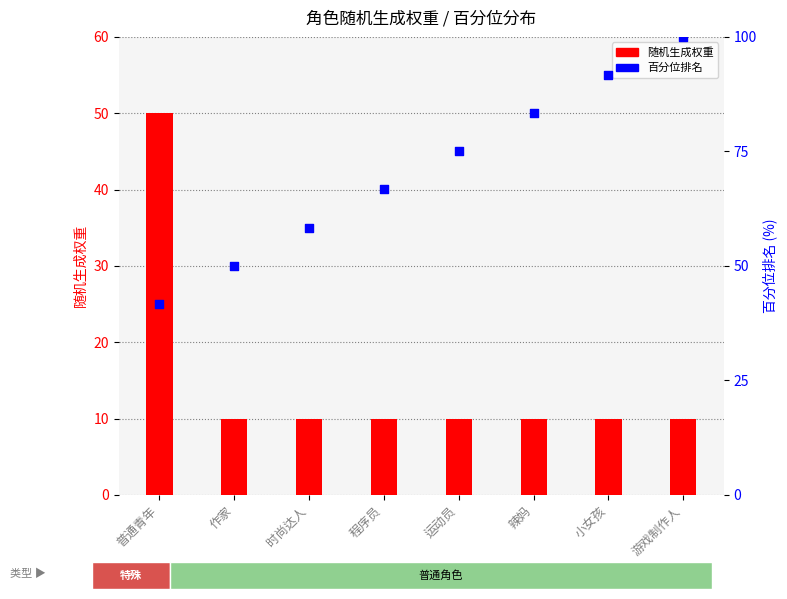

Which series has the largest Y range (max minus min)?

百分位排名